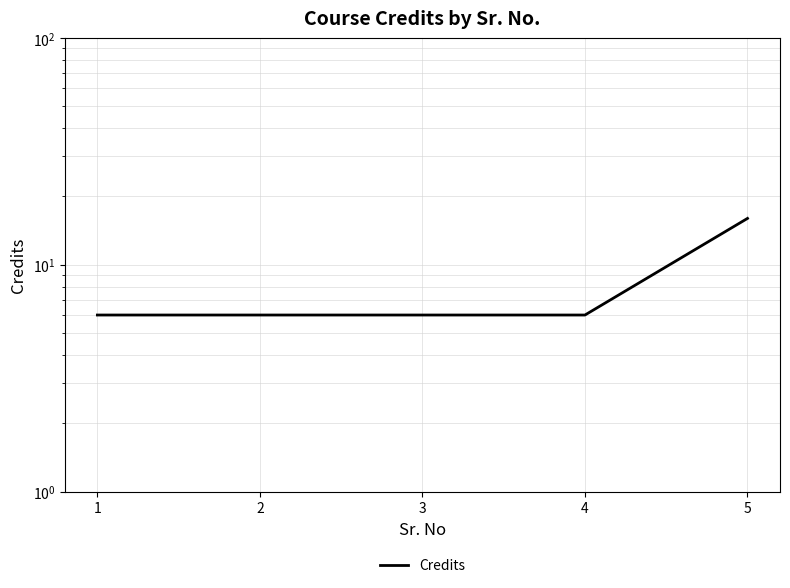

List the labels in order of value, smallest first.

1, 2, 3, 4, 5